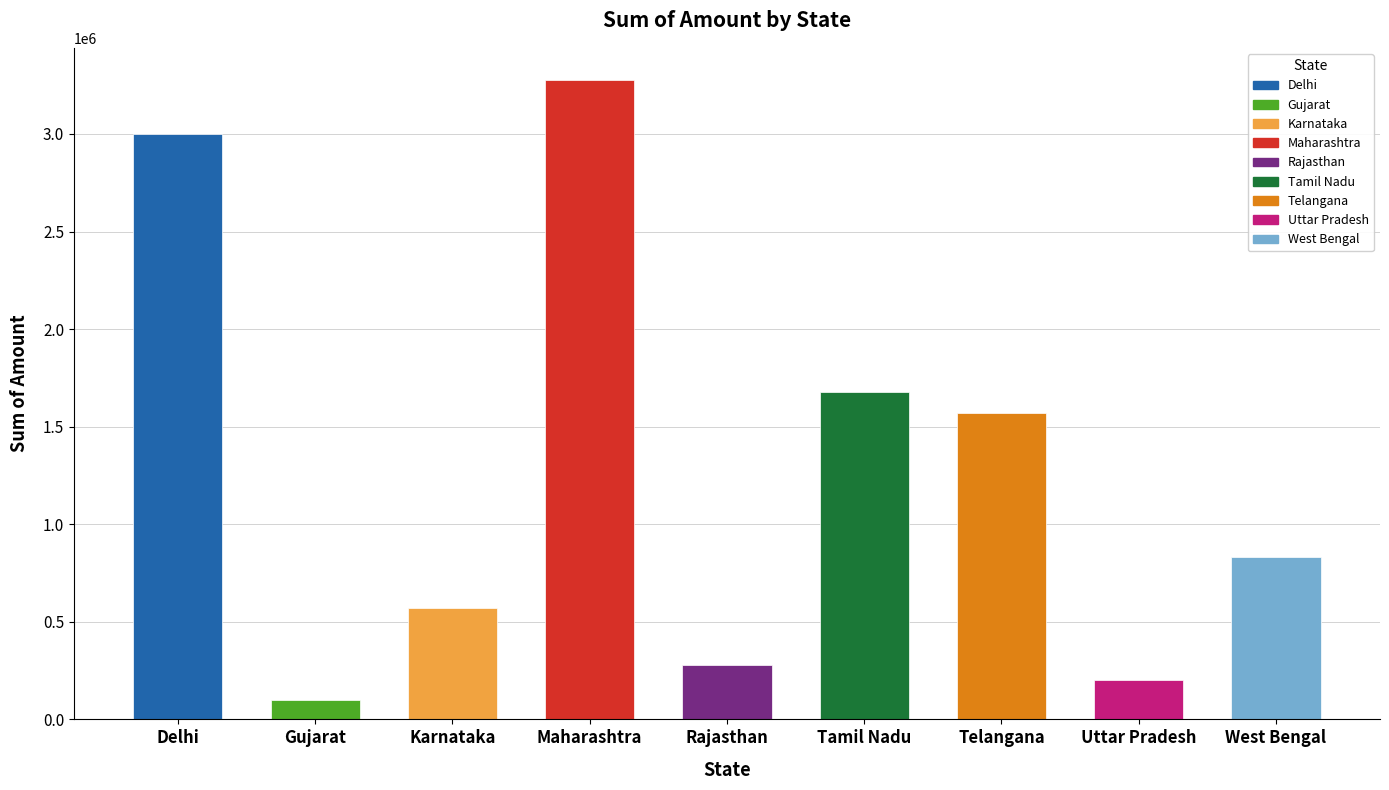

What is the sum of all values?

11504368